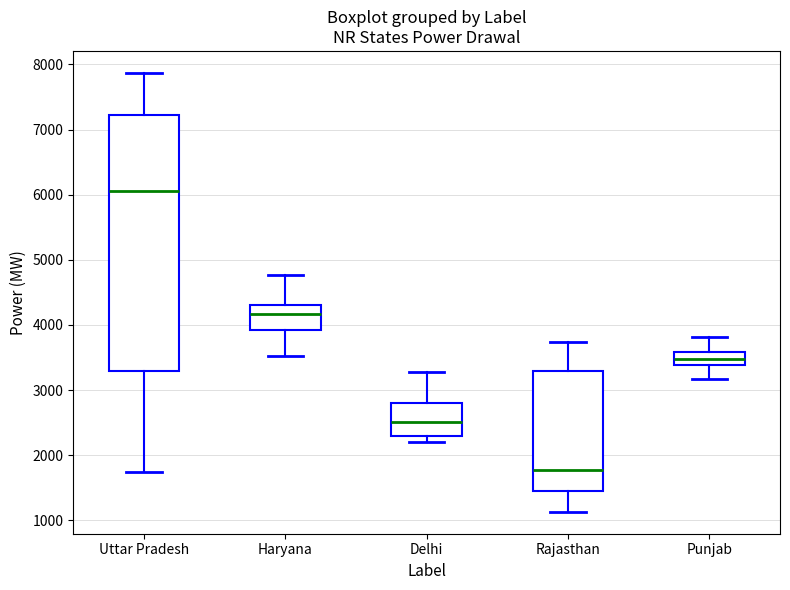

Which box has the highest median line?

Uttar Pradesh